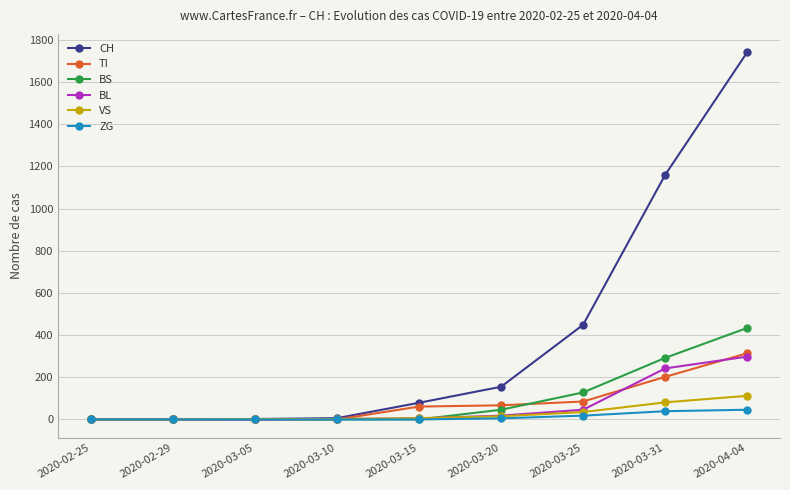

What is the total value across all series at 2020-03-15?

151